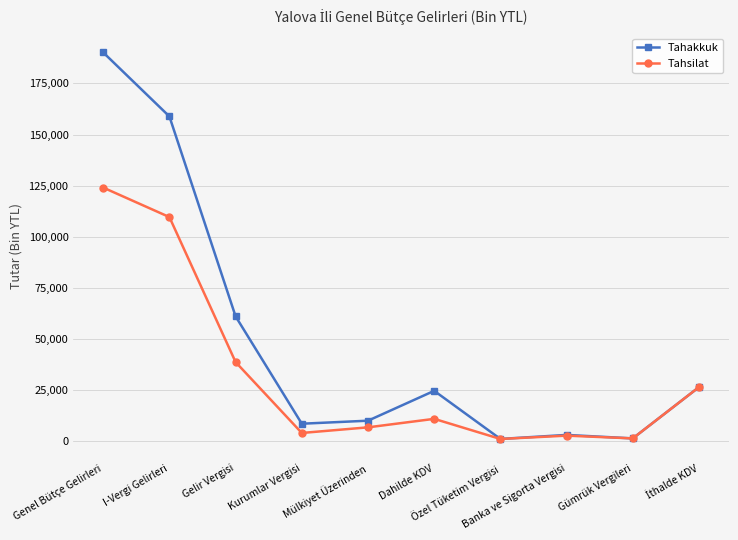

What is the lowest value of the Tahakkuk series?

1240